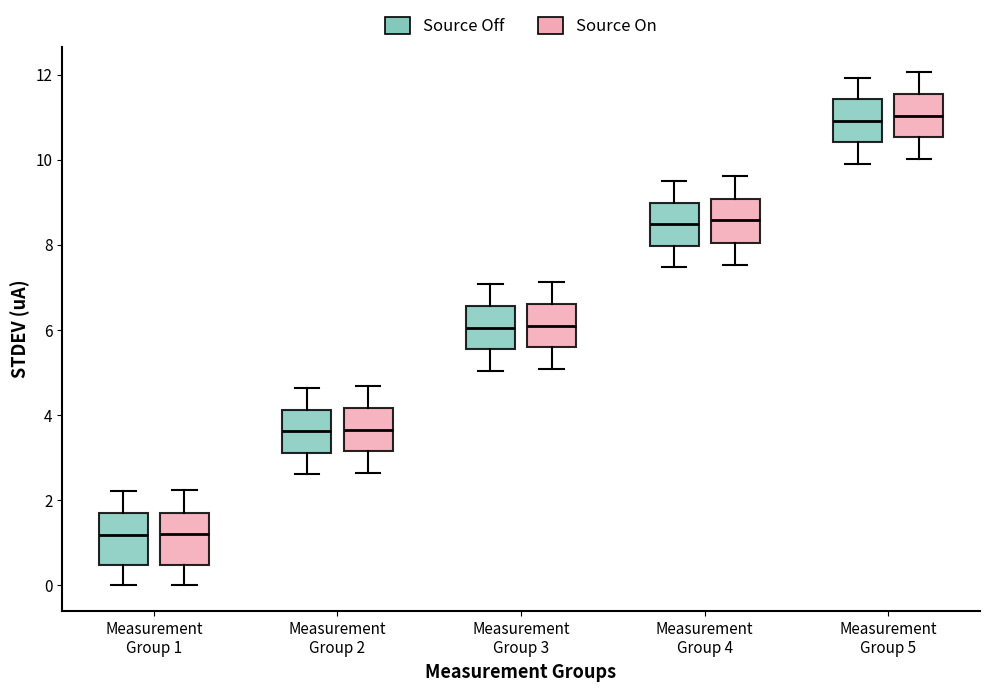

Reading left to right, read every box against the y-axis: the position of its median line, the range the box covers, and the ends of its whiskers. The values are not printed on the chart, so give them approximately, as read against the axis.

Measurement Group 1 (Source Off): median 1.2, box 0.4 to 1.8, whiskers 0.0 to 2.2
Measurement Group 1 (Source On): median 1.2, box 0.4 to 1.8, whiskers 0.0 to 2.2
Measurement Group 2 (Source Off): median 3.6, box 3.2 to 4.2, whiskers 2.6 to 4.6
Measurement Group 2 (Source On): median 3.6, box 3.2 to 4.2, whiskers 2.6 to 4.6
Measurement Group 3 (Source Off): median 6.0, box 5.6 to 6.6, whiskers 5.0 to 7.0
Measurement Group 3 (Source On): median 6.2, box 5.6 to 6.6, whiskers 5.0 to 7.2
Measurement Group 4 (Source Off): median 8.4, box 8.0 to 9.0, whiskers 7.4 to 9.6
Measurement Group 4 (Source On): median 8.6, box 8.0 to 9.0, whiskers 7.6 to 9.6
Measurement Group 5 (Source Off): median 11.0, box 10.4 to 11.4, whiskers 10.0 to 12.0
Measurement Group 5 (Source On): median 11.0, box 10.6 to 11.6, whiskers 10.0 to 12.0